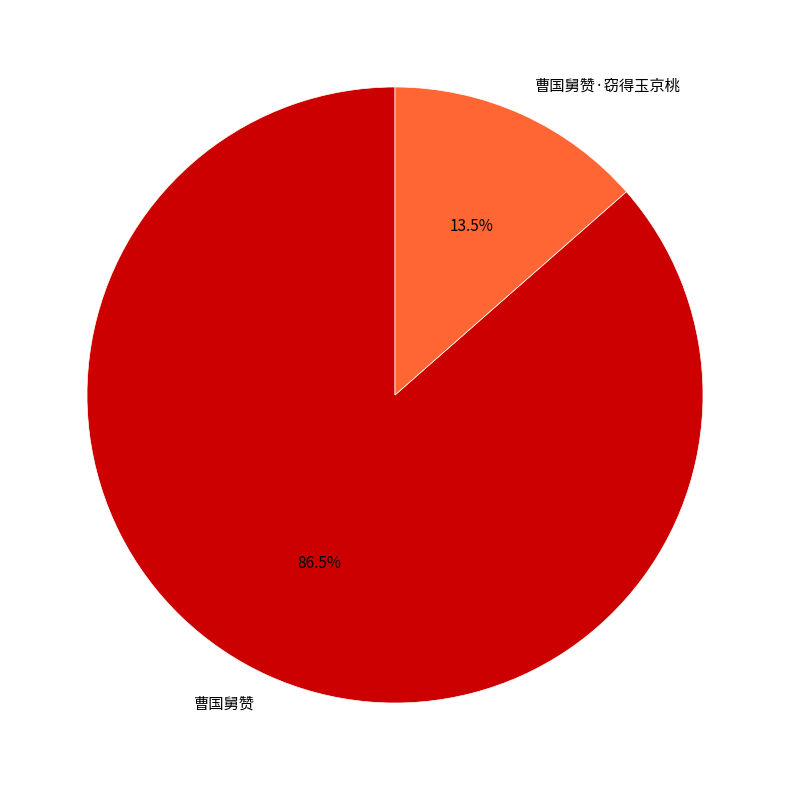

How many slices are in this pie chart?

2